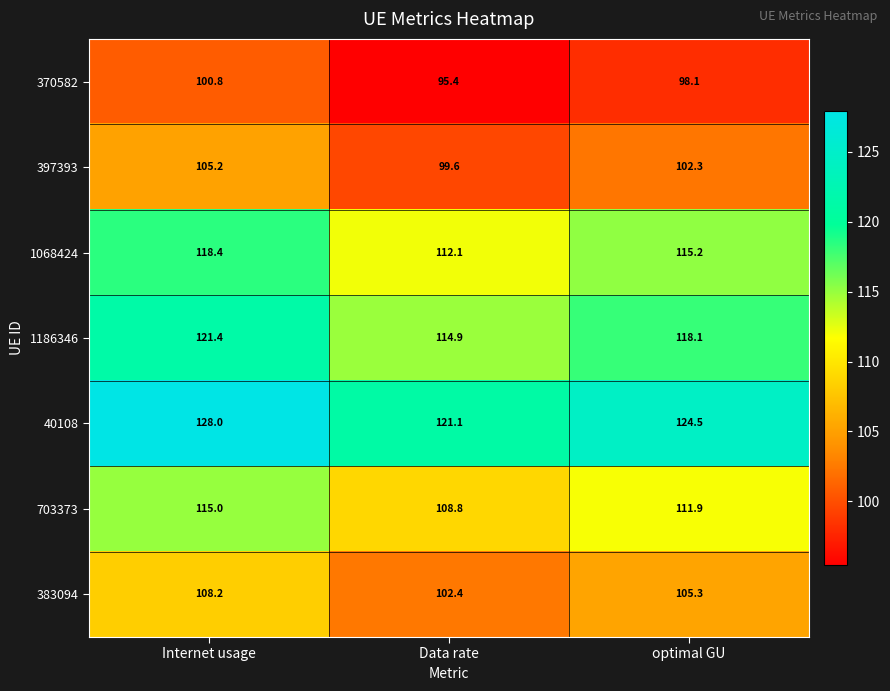

At which category is the sum across all series the highest?

Internet usage